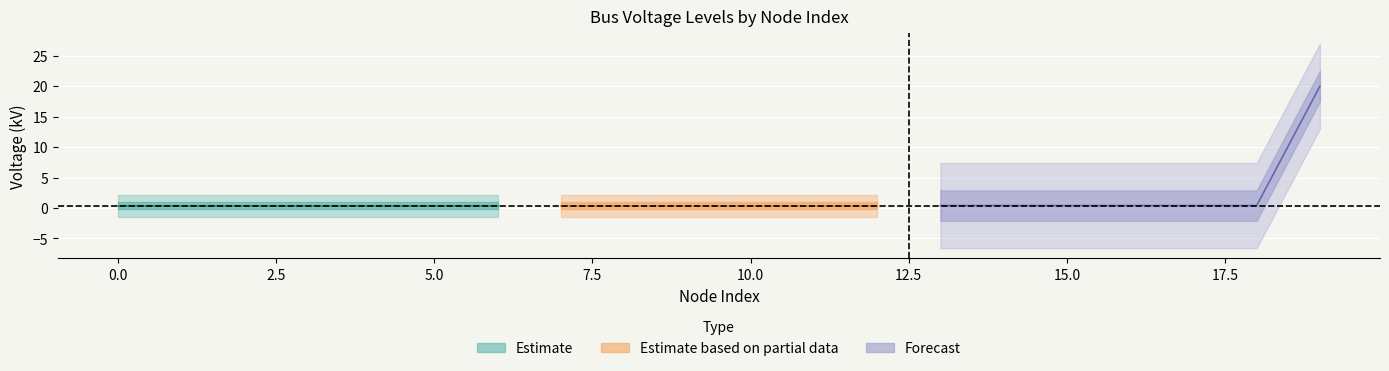

Which category has the highest value across all series?

19